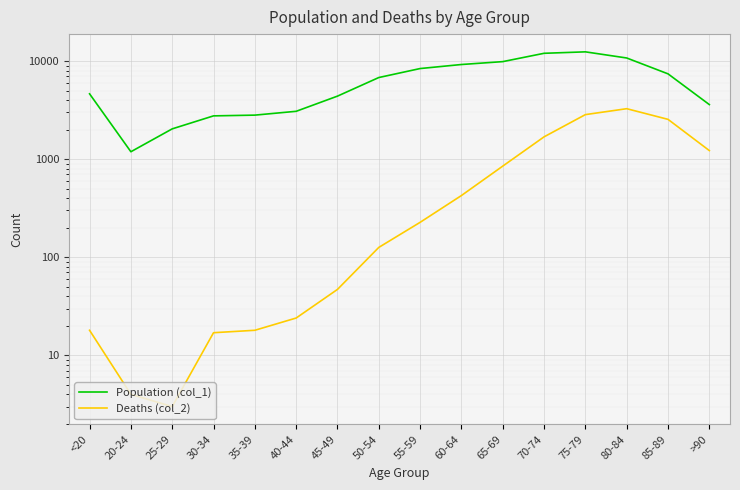

What is the sum of all Population (col_1) values?

101482